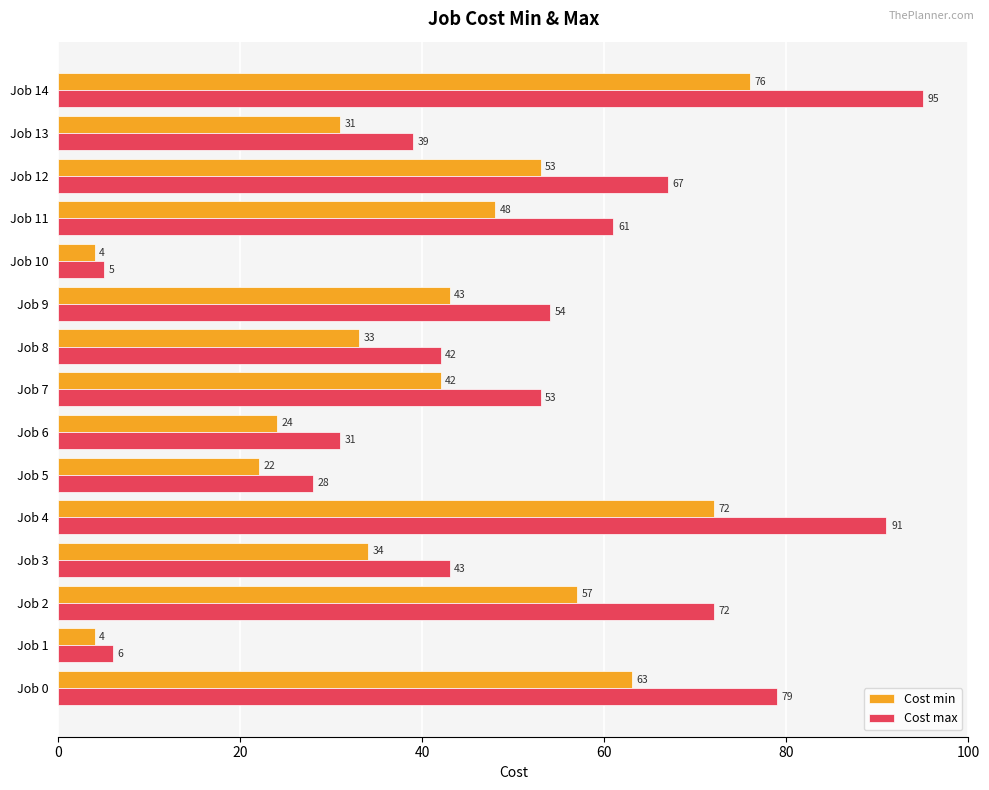

What value does the Cost max series have at Job 6?

31